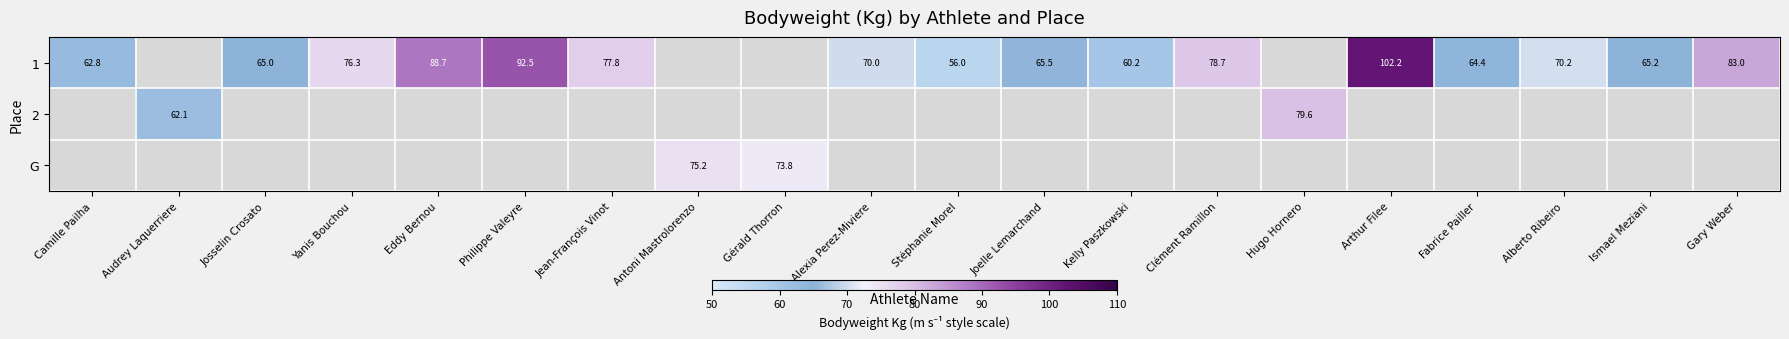

Is it true that 1 equals 93.8 at Josselin Crosato?

False